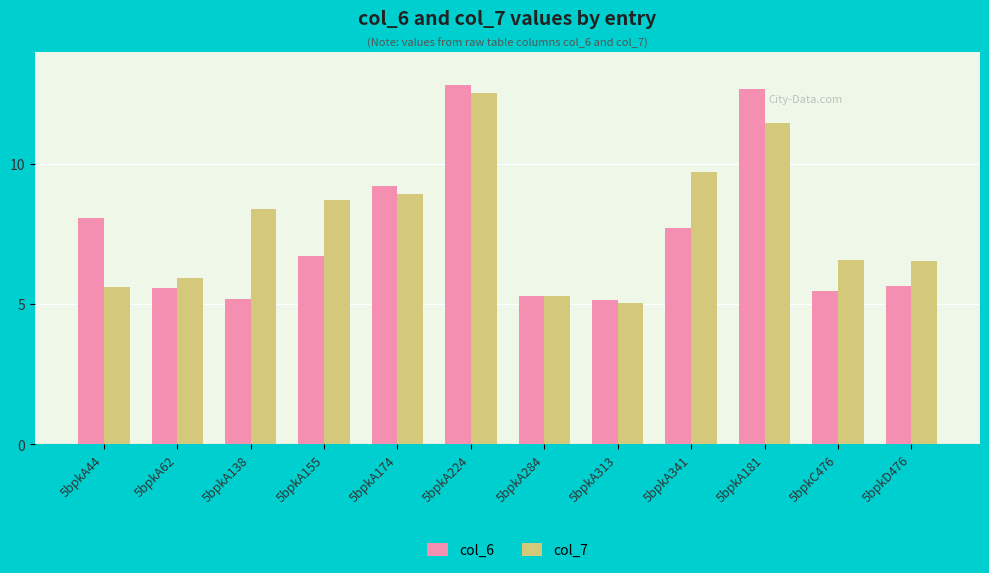

Reading right to left, what are all the values shown in this chart?

col_6: 5bpkD476=5.7	5bpkC476=5.5	5bpkA181=12.7	5bpkA341=7.7	5bpkA313=5.2	5bpkA284=5.3	5bpkA224=12.8	5bpkA174=9.2	5bpkA155=6.7	5bpkA138=5.2	5bpkA62=5.6	5bpkA44=8.1
col_7: 5bpkD476=6.6	5bpkC476=6.6	5bpkA181=11.5	5bpkA341=9.7	5bpkA313=5.1	5bpkA284=5.3	5bpkA224=12.5	5bpkA174=8.9	5bpkA155=8.7	5bpkA138=8.4	5bpkA62=6.0	5bpkA44=5.6